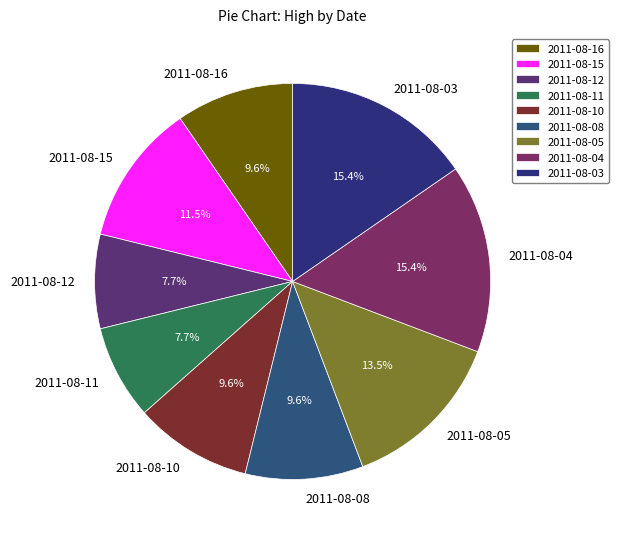

Count the number of slices in the pie.

9